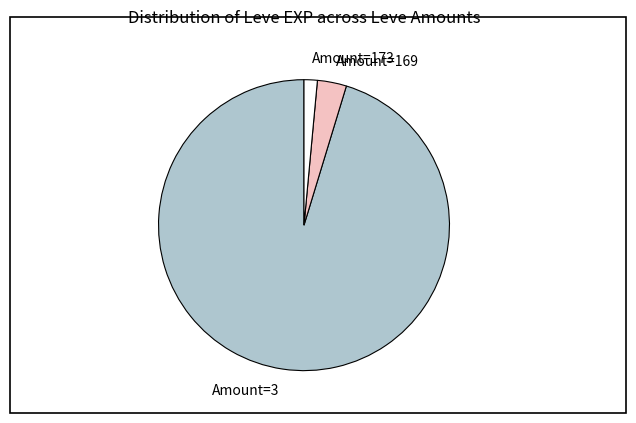

Rank the categories by value from highest to lowest.

Amount=3, Amount=169, Amount=173